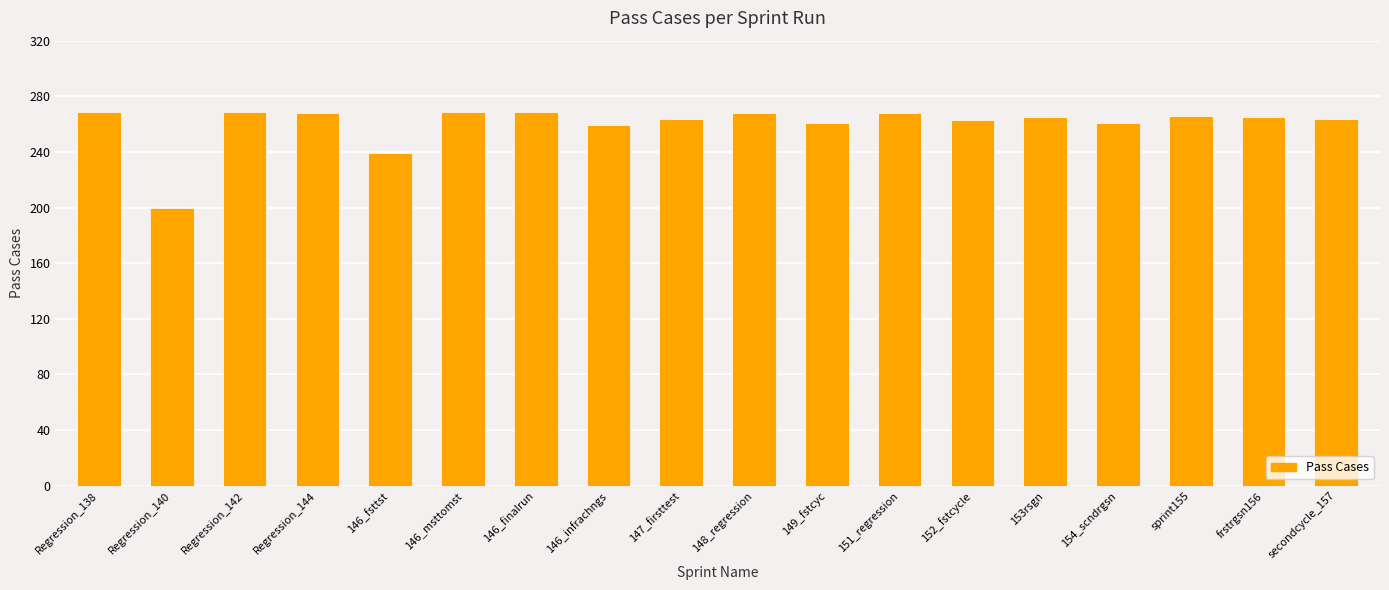

What is the greatest value displayed?

269